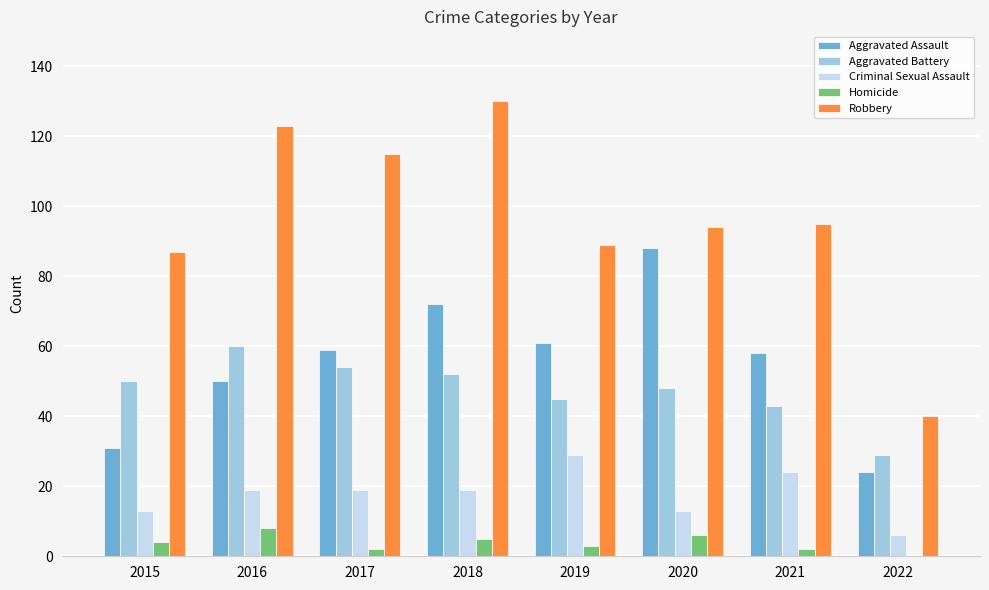

Which label corresponds to the largest value in the chart?

2018